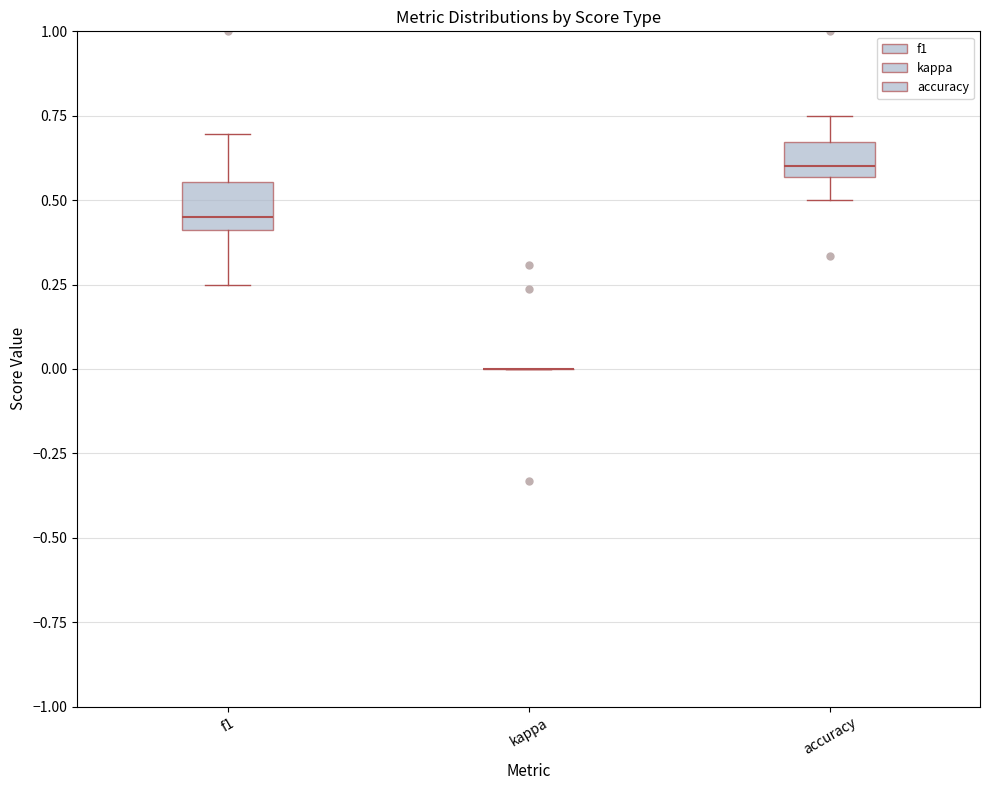

Reading left to right, read every box against the y-axis: the position of its median line, the range the box covers, and the ends of its whiskers. The values are not printed on the chart, so give them approximately, as read against the axis.

f1: median 0.45, box 0.40 to 0.55, whiskers 0.25 to 0.70
kappa: box collapsed to a line at 0.00, whiskers 0.00 to 0.00
accuracy: median 0.60, box 0.55 to 0.65, whiskers 0.50 to 0.75